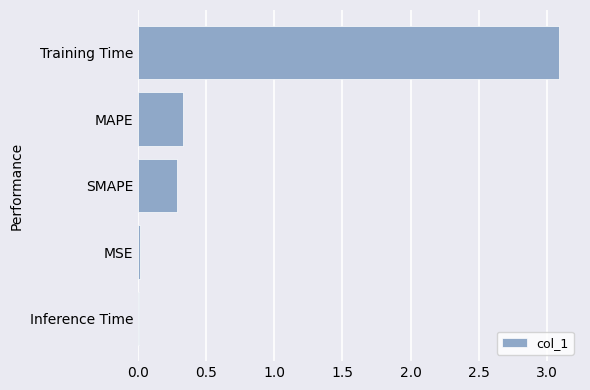

How many data points does each series have?

5